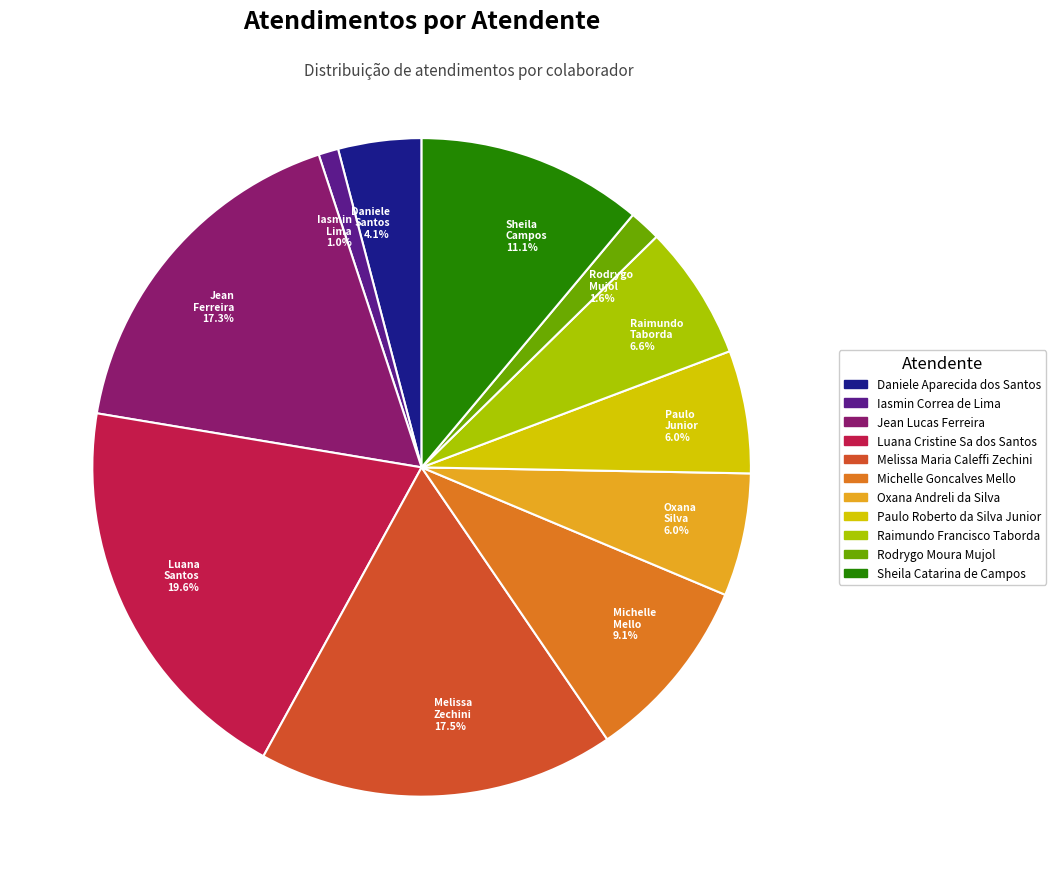

Which category has the biggest portion of the pie?

Luana Santos 19.6%